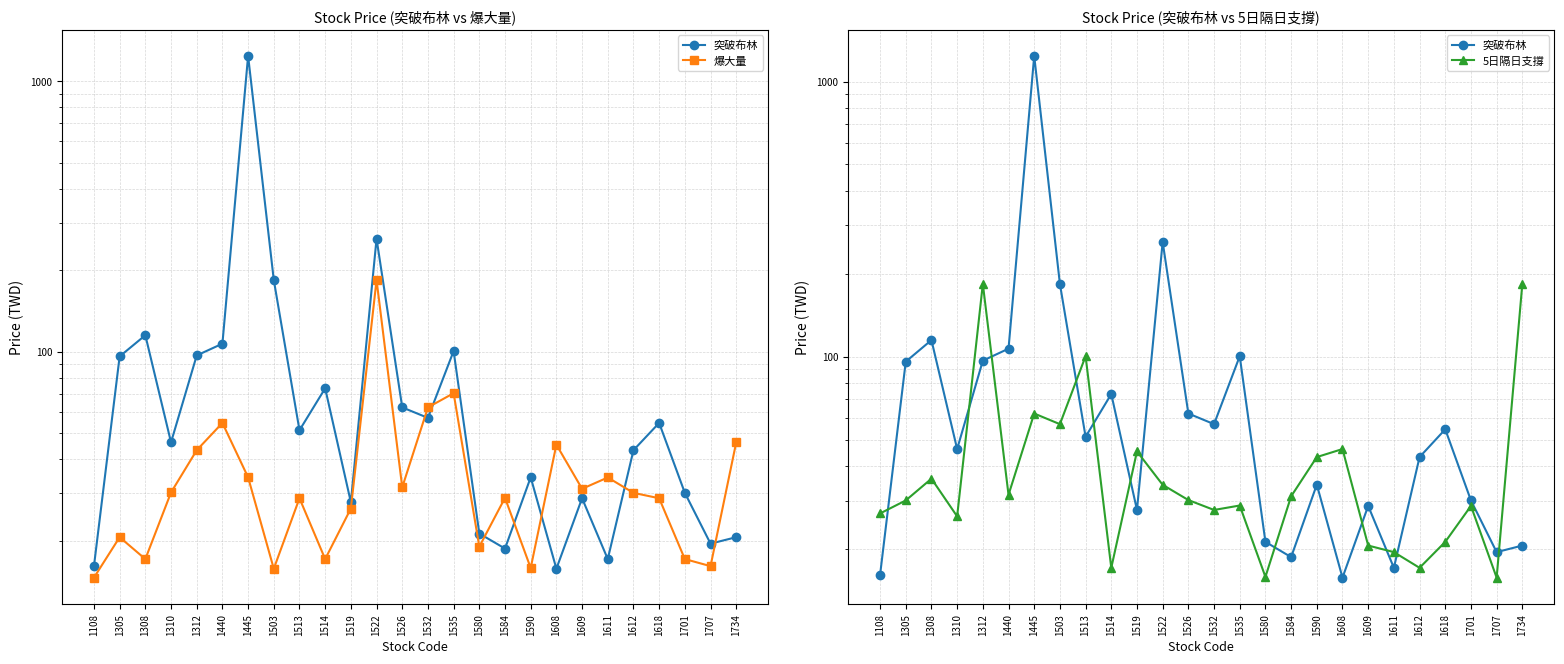

True or false: 5日隔日支撐 and 突破布林 intersect in this chart.

True